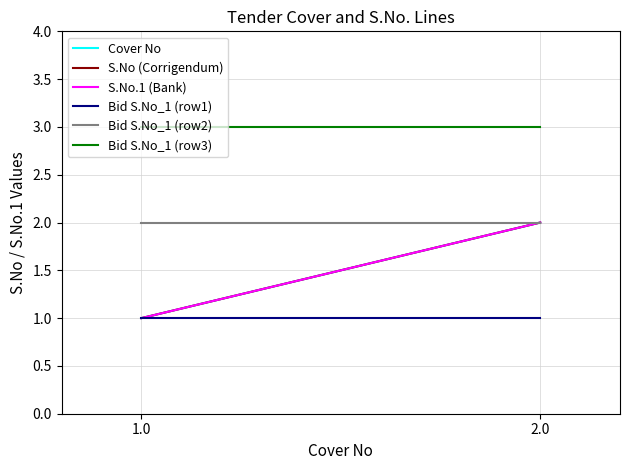

The value of Cover No at 2.0 is 3. True or false?

False